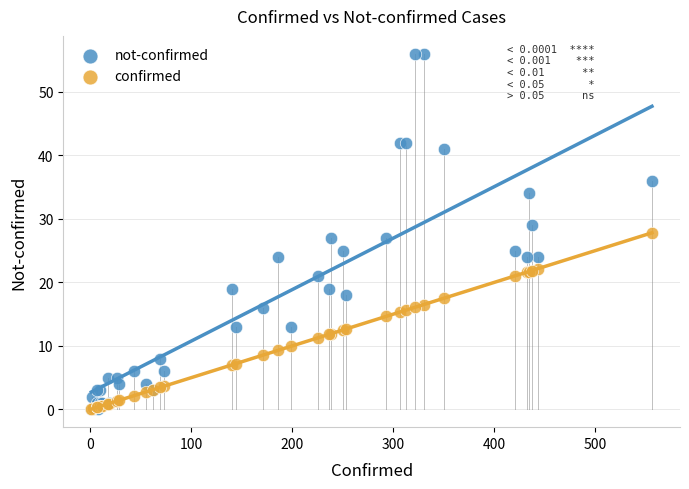

What are all the series names shown in the legend?

not-confirmed, confirmed